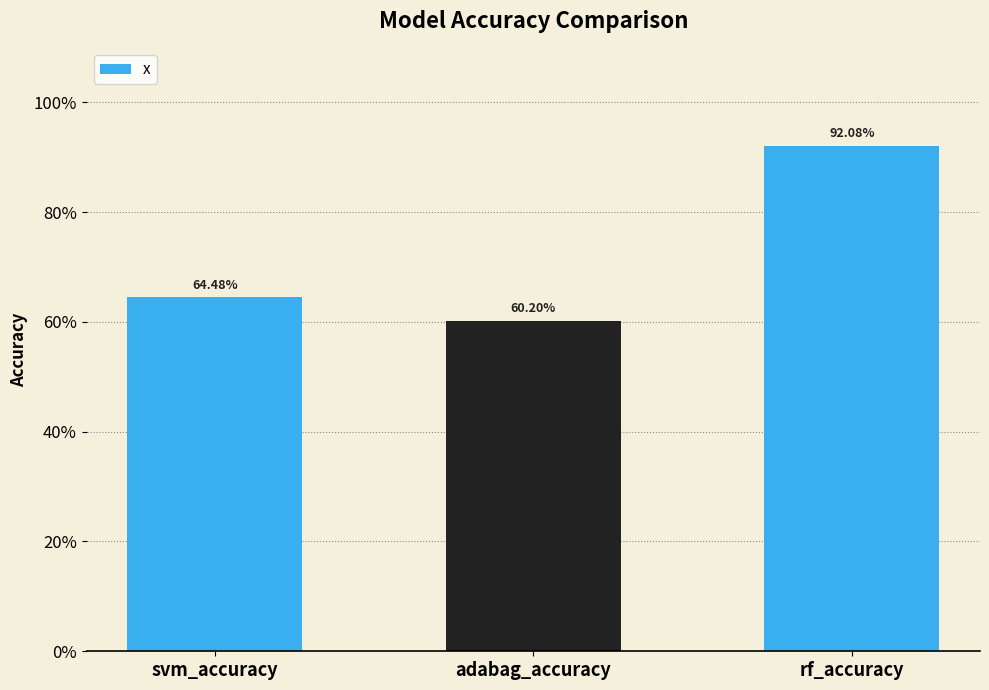

What is the value of the 1st bar from the left?

0.6